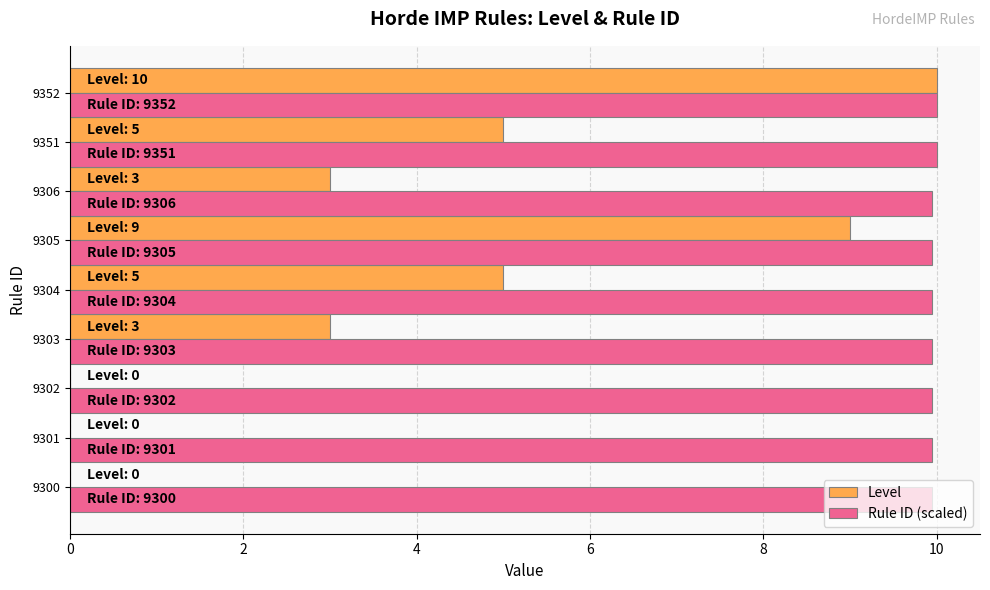

How many categories are shown in the chart?

9